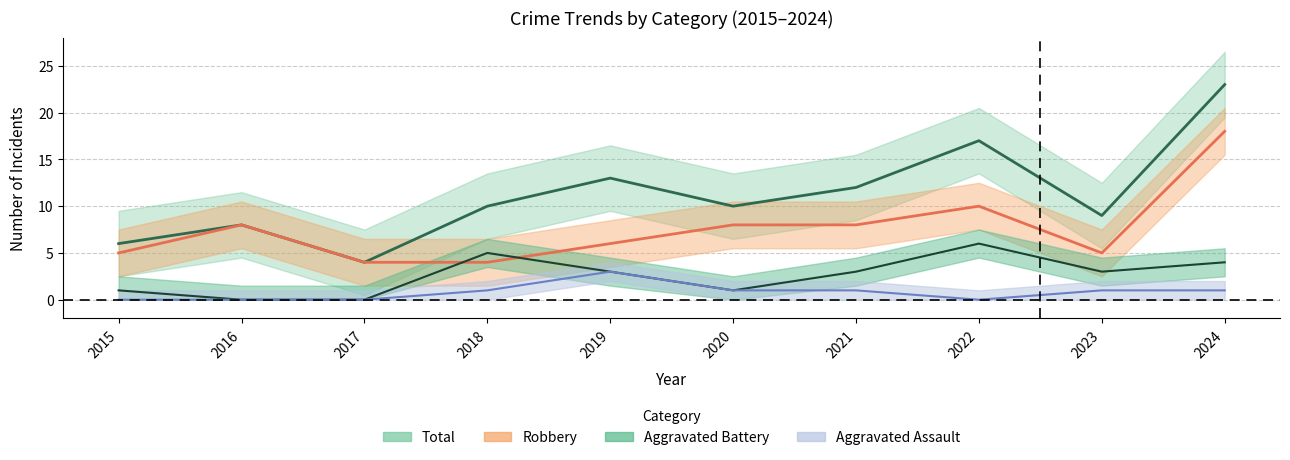

The value of Aggravated Assault at 2022 is 1. True or false?

False